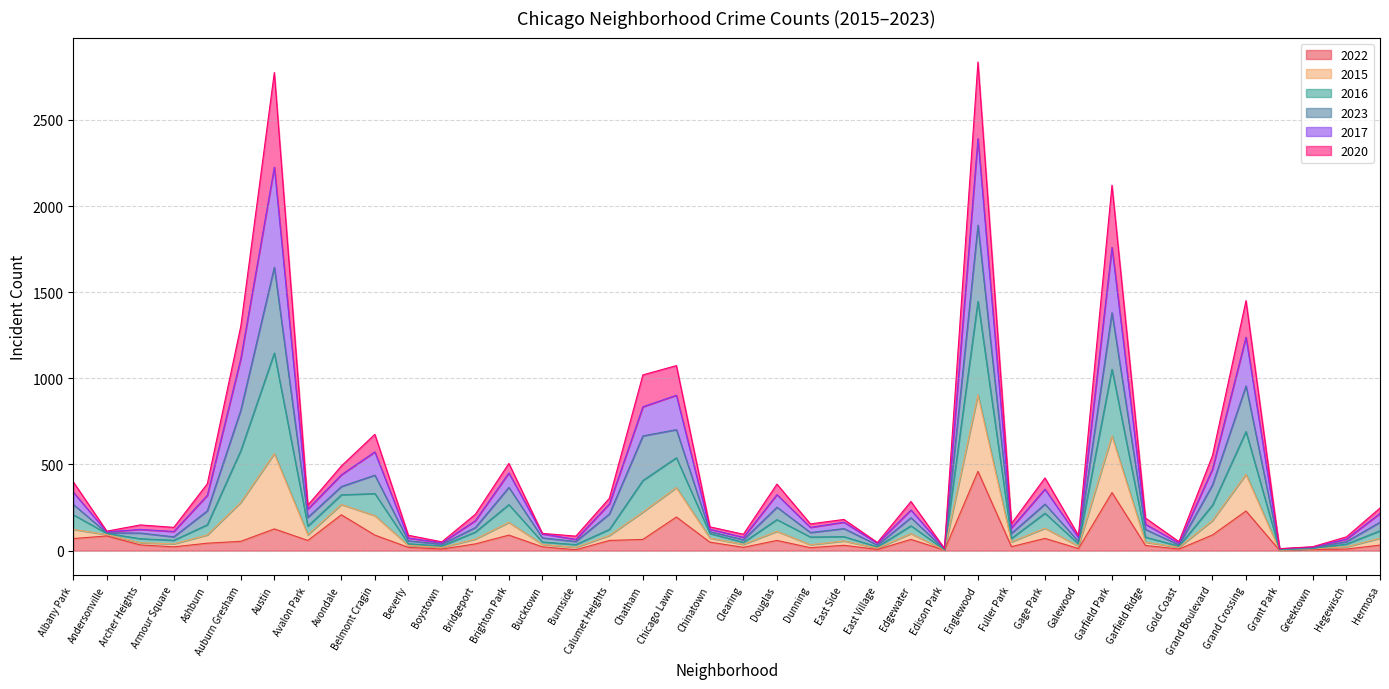

What is the total value across all series at Chatham?

1020